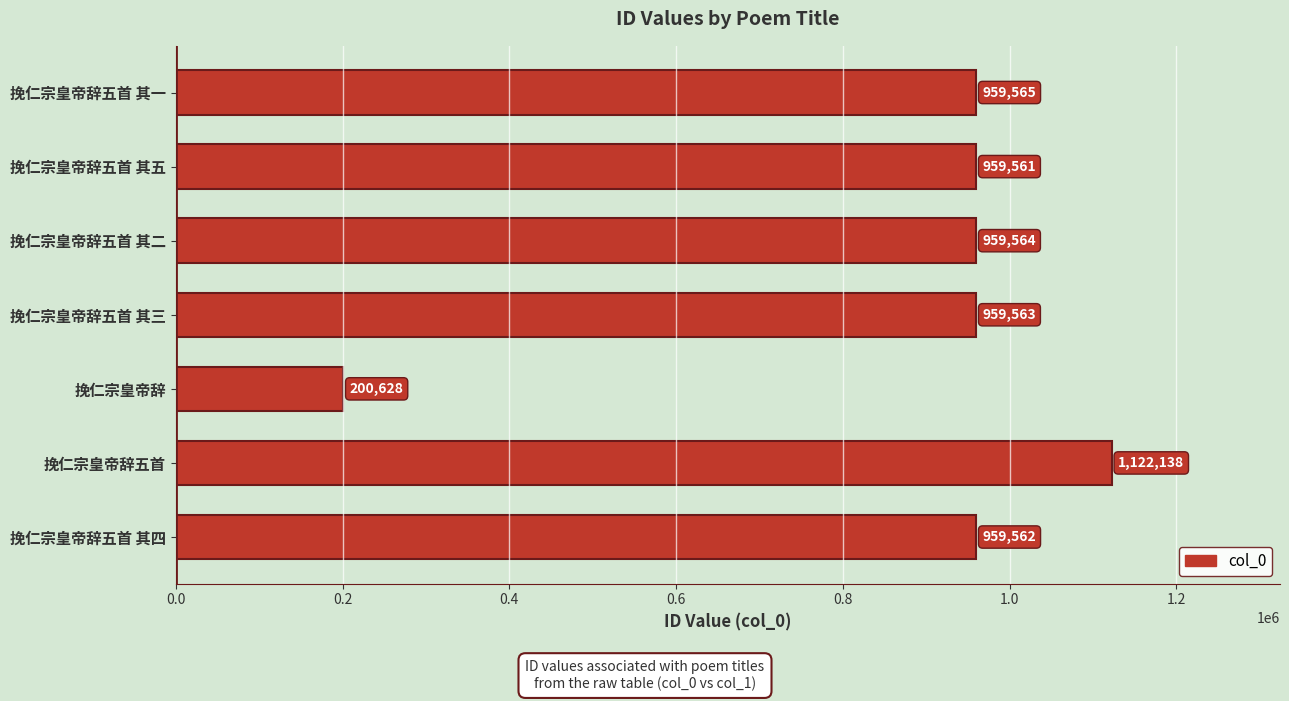

True or false: the data shows 959565 at 挽仁宗皇帝辞五首 其一.

True